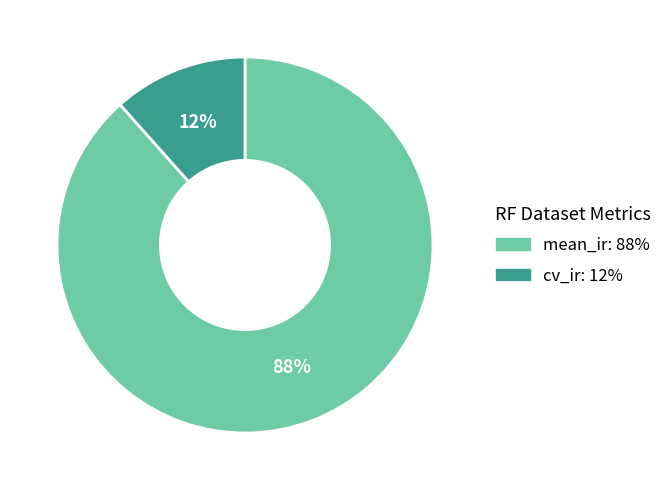

To the nearest percent, what is the average slice percentage?

50%